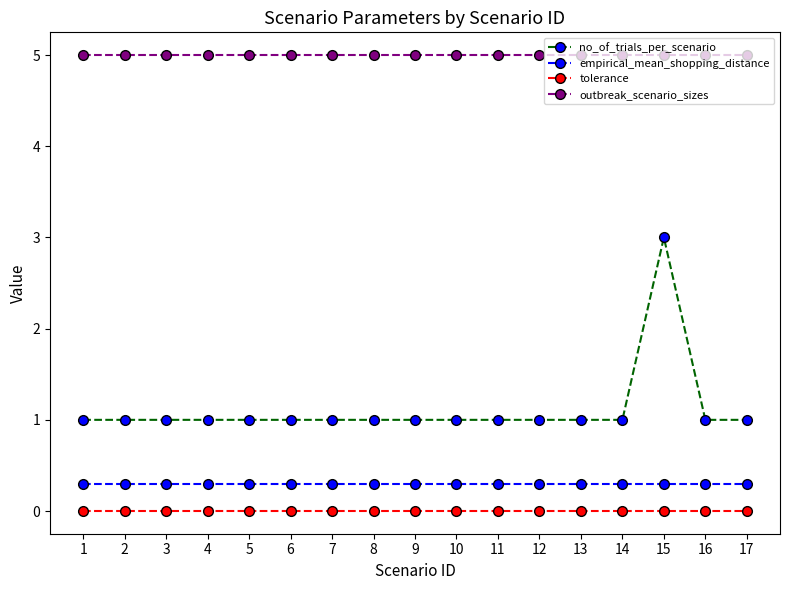

The value of outbreak_scenario_sizes at 3 is 6.7. True or false?

False